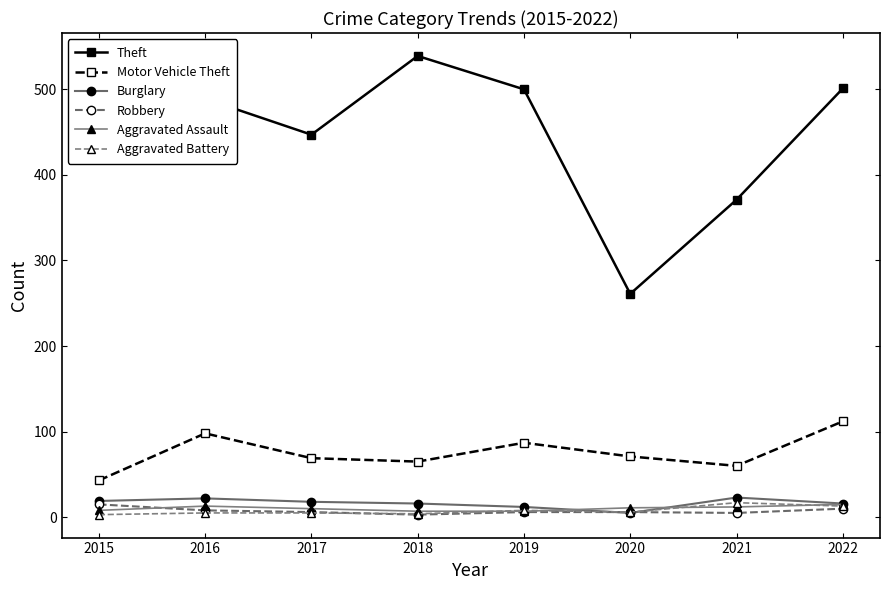

At how many categories does at least one series exceed 39?

8